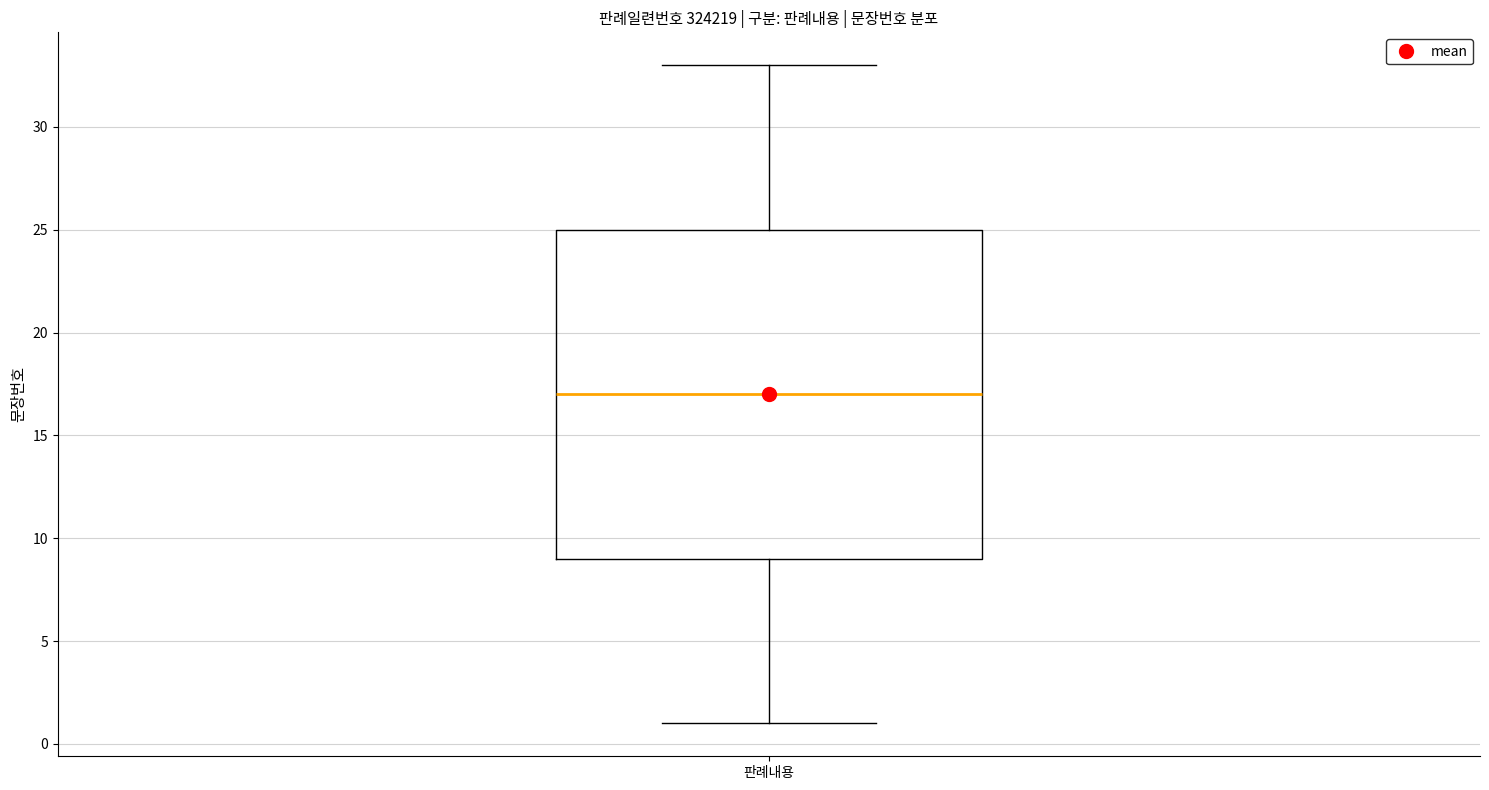

Read this box plot against the y-axis: the position of the median line, the range covered by the box, and the ends of both whiskers. The values are not printed on the chart, so give them approximately, as read against the axis.

median 17, box 9 to 25, whiskers 1 to 33